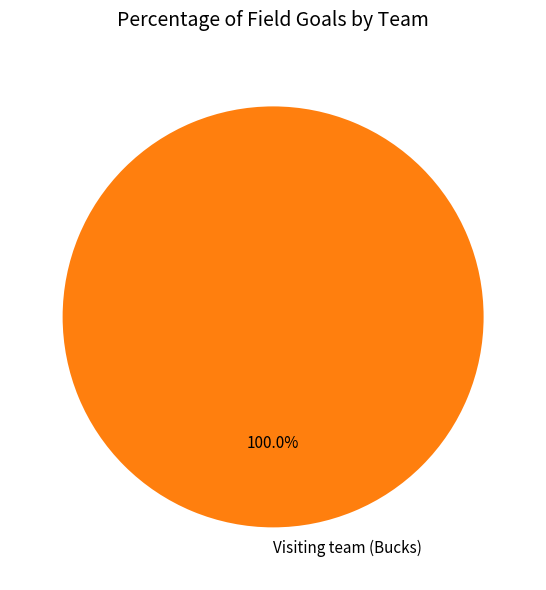

Rank the categories by value from lowest to highest.

Visiting team (Bucks)